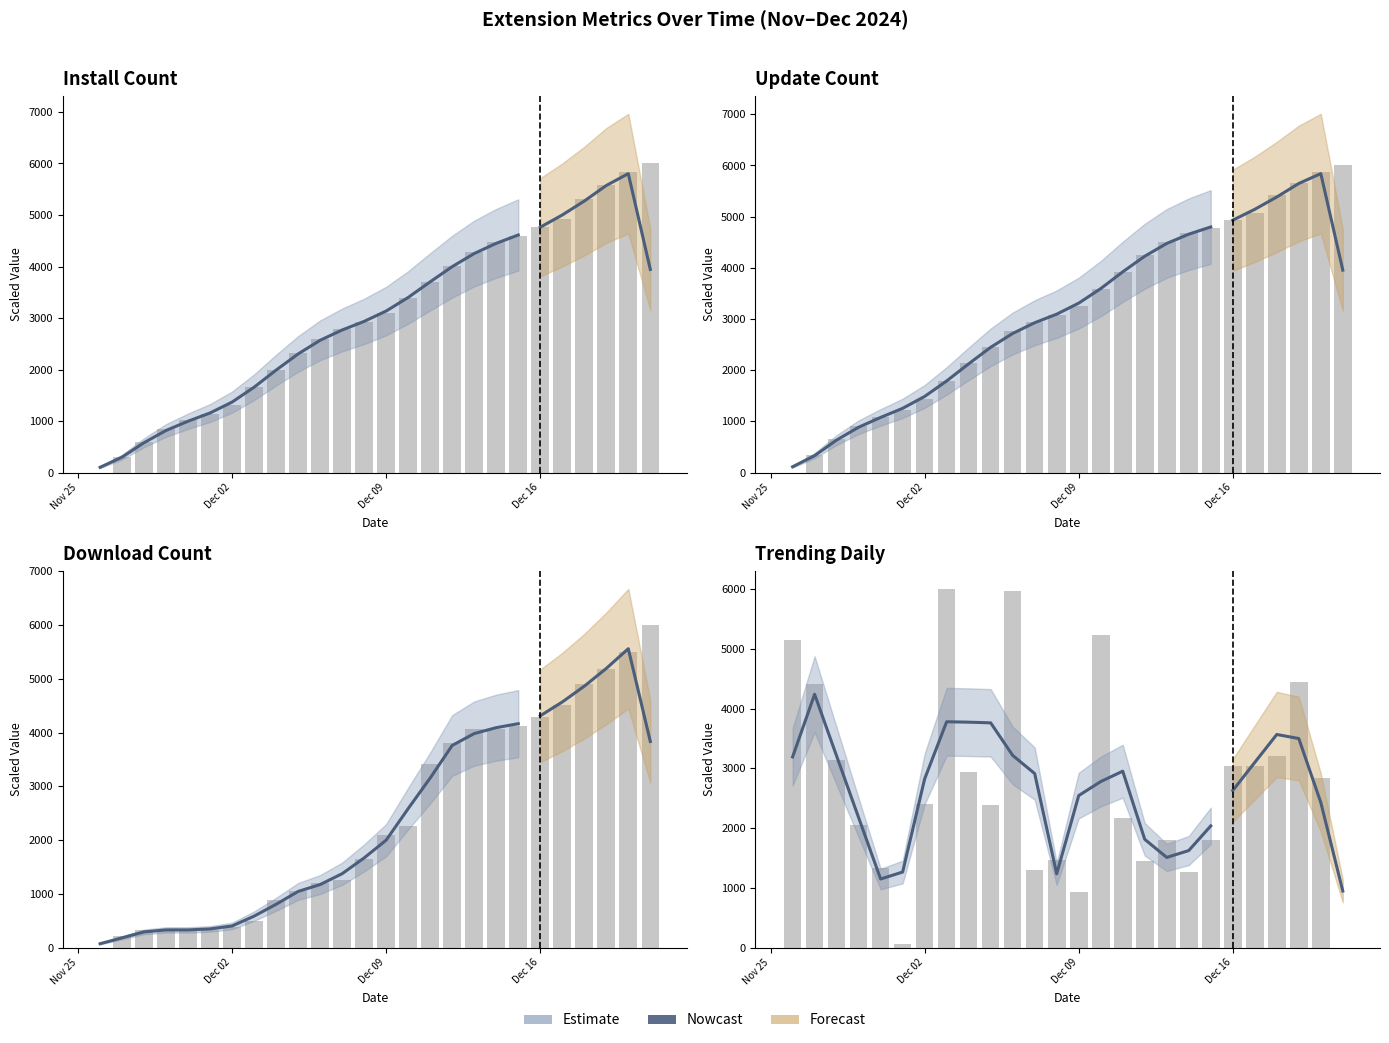

What is the label of the 21st bar from the right?

2024-12-01